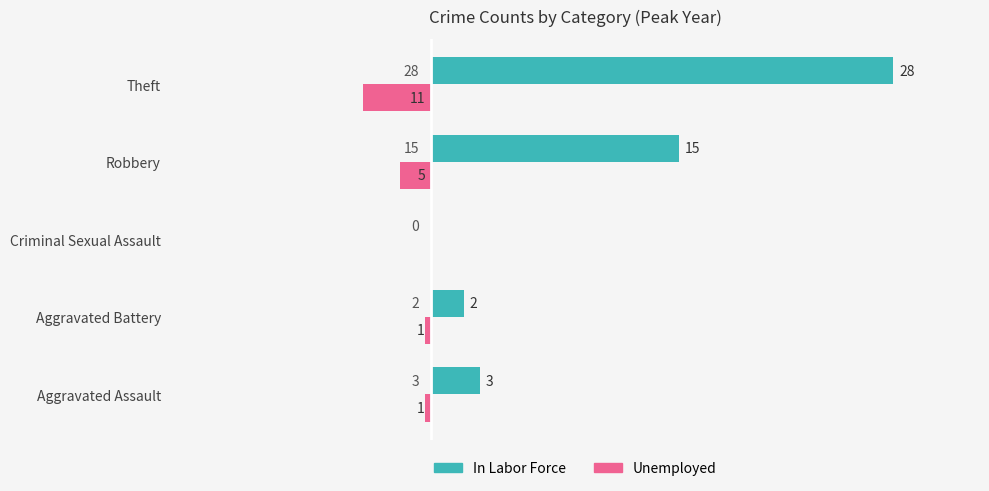

Which series has the largest total across all categories?

In Labor Force